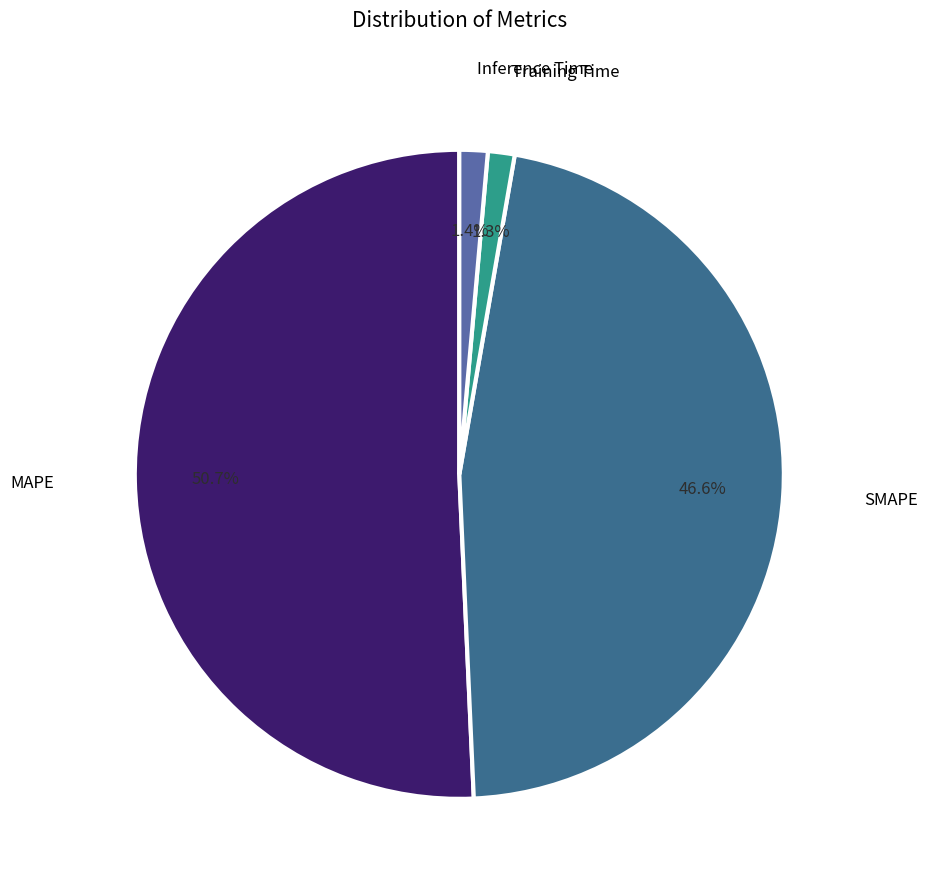

Is there any slice that represents more than half of the pie?

Yes